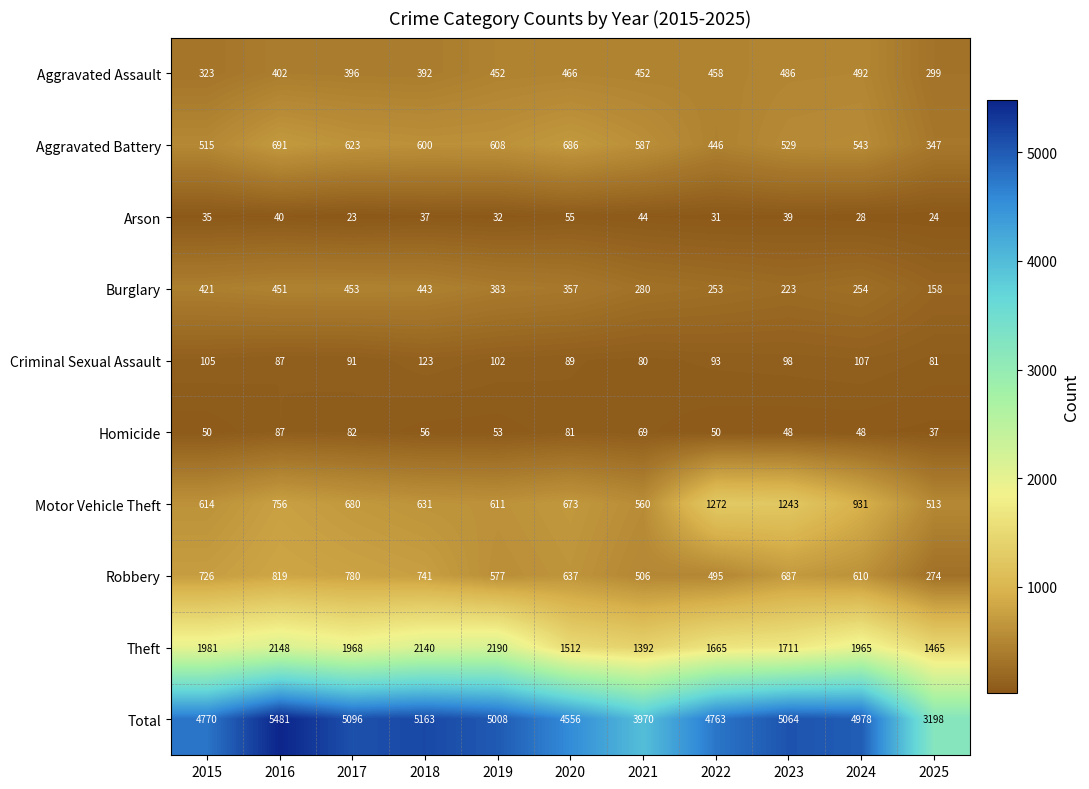

The Theft series shows 1711 at 2023. True or false?

True